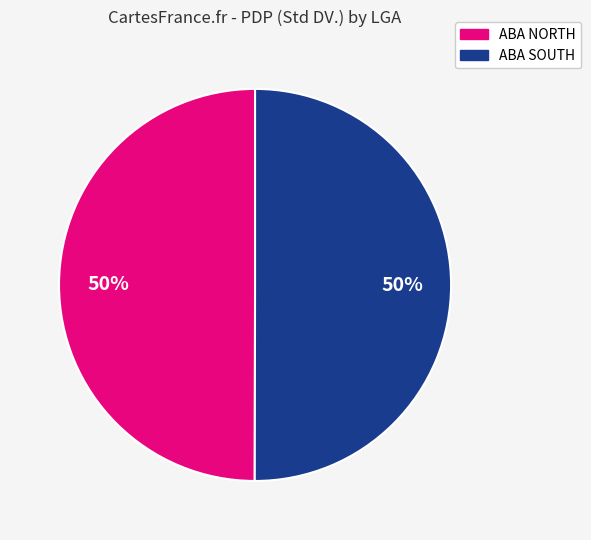

To the nearest percent, what is the average slice percentage?

50%